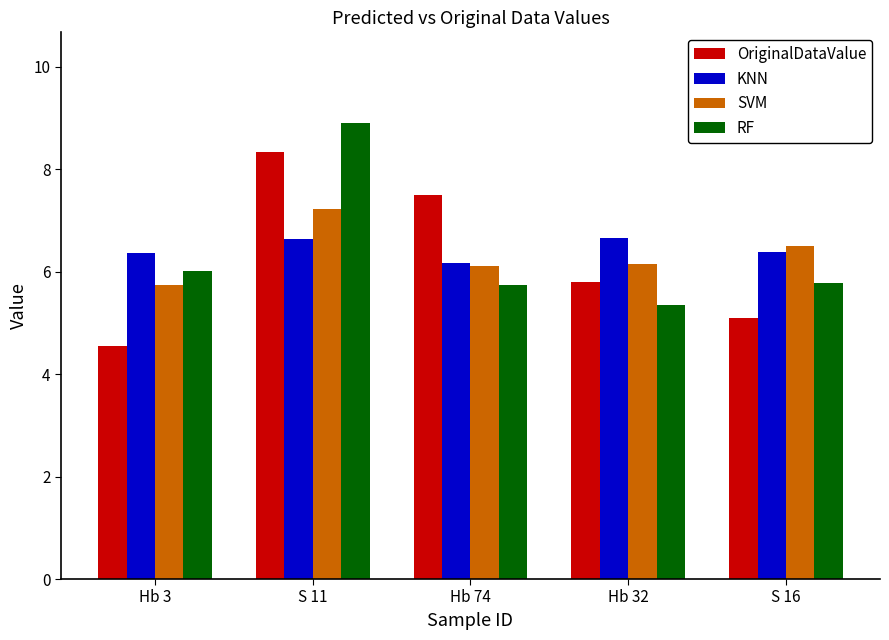

What is the total value across all series at S 11?

31.1